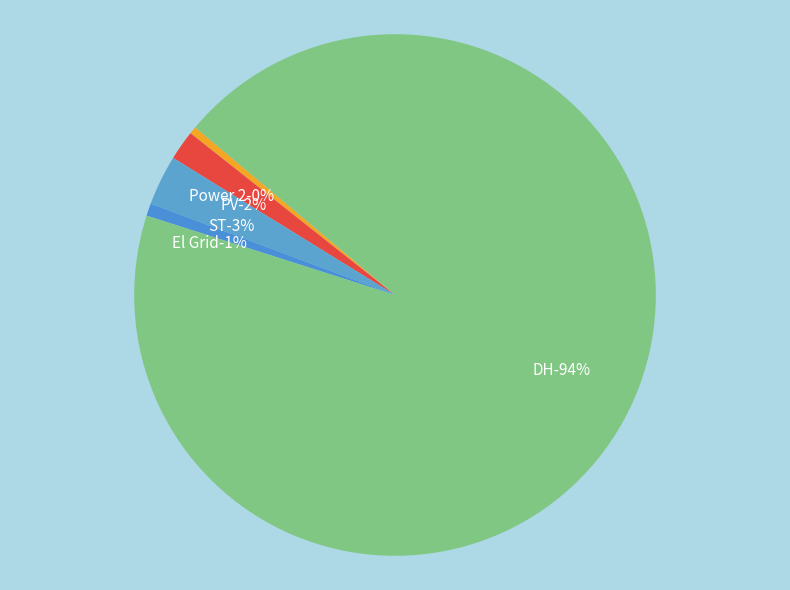

Is the sum of DH and El Grid greater than half?

Yes